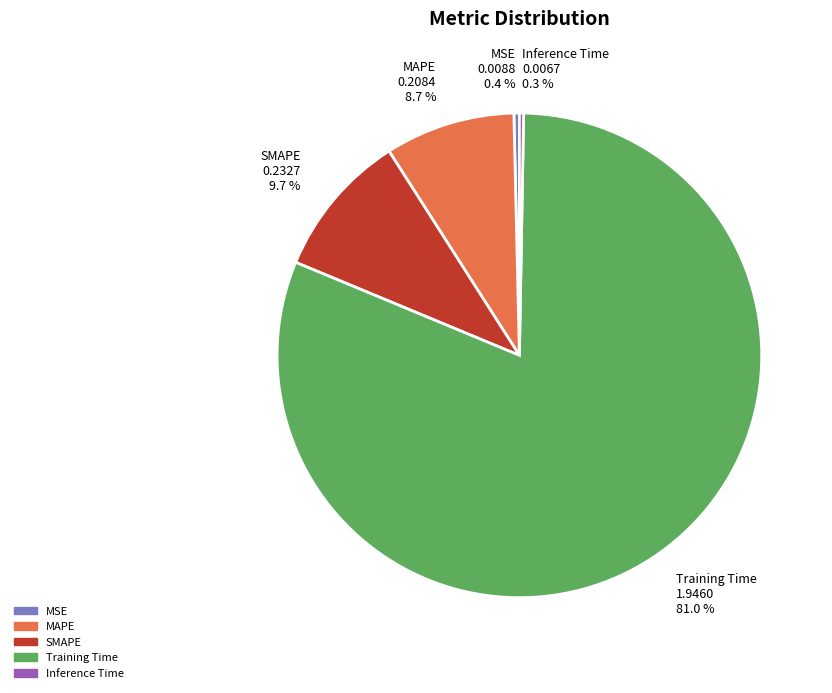

What percentage is NOT represented by Inference Time?

99.7%